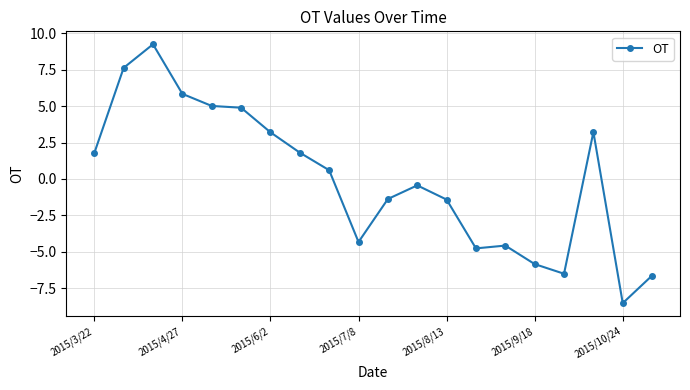

What is the value of the 3rd point from the left?

9.2